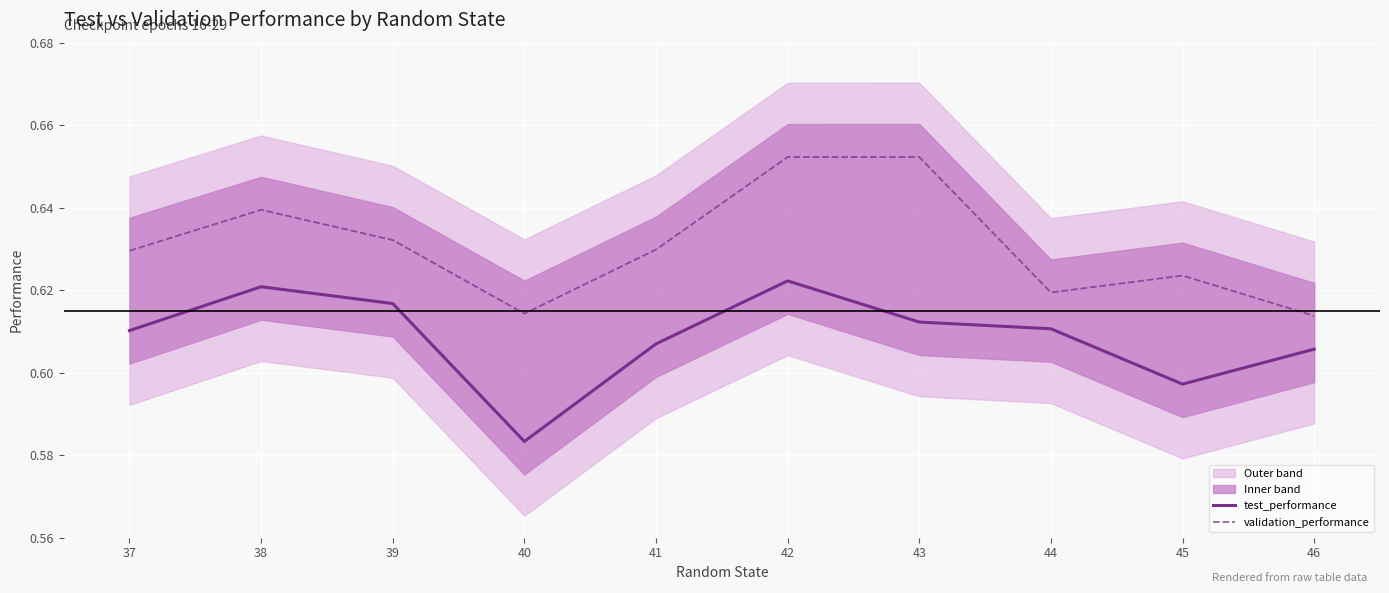

What is the total value across all series at 44?

1.2